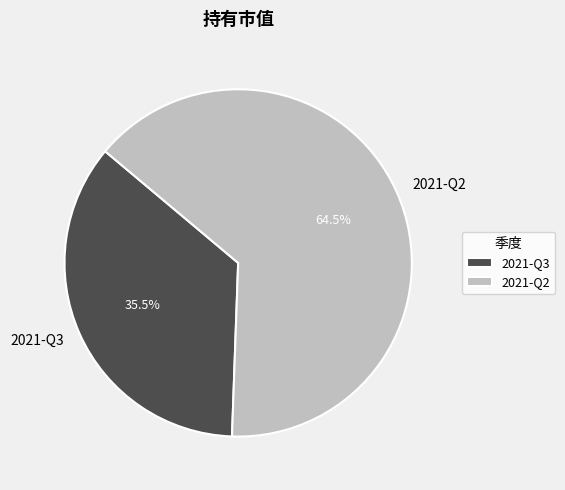

Is the sum of 2021-Q3 and 2021-Q2 greater than half?

Yes